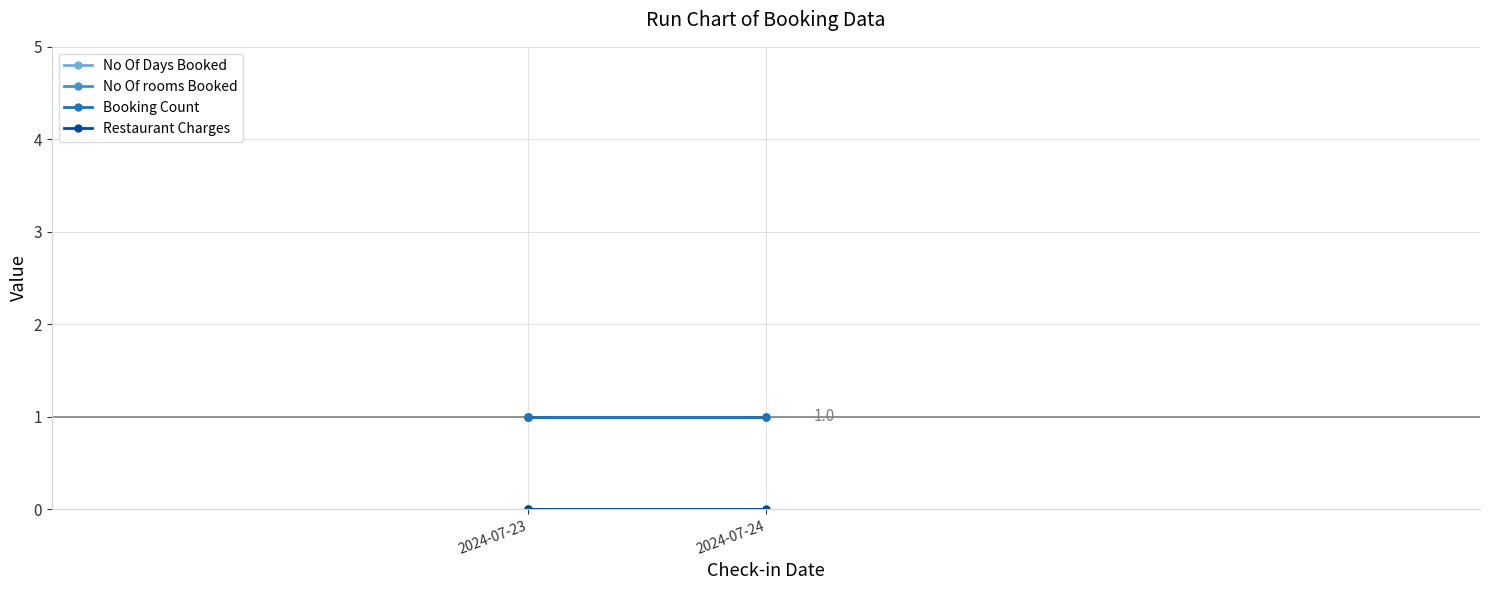

At which category is the sum across all series the highest?

2024-07-23